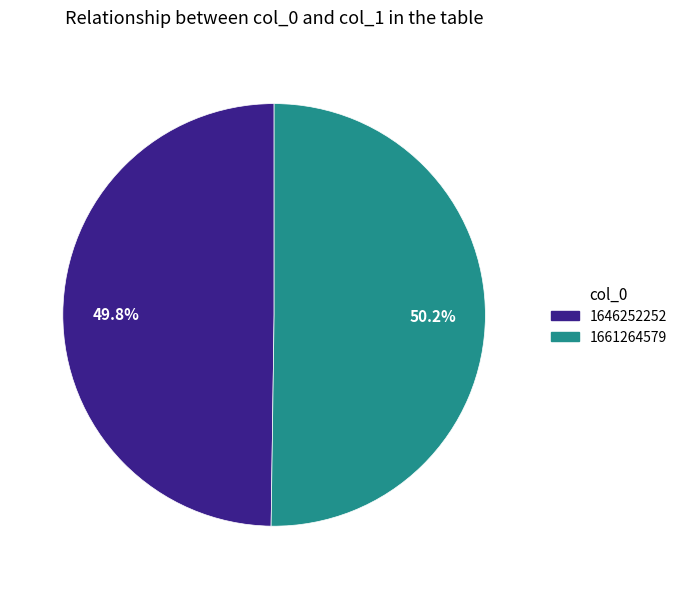

Approximately how many times larger is the value at 1646252252 compared to 1661264579?

1.0